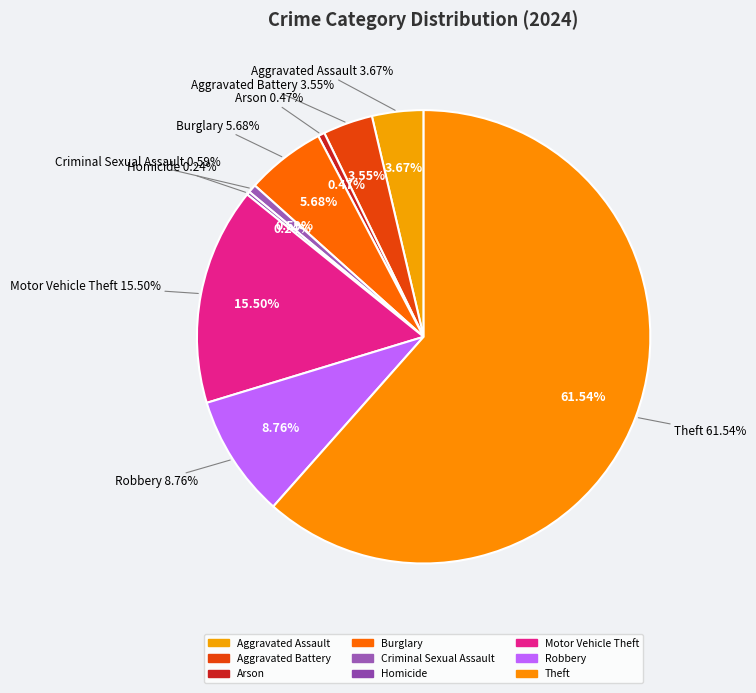

Approximately how many times larger is the value at Motor Vehicle Theft compared to Aggravated Assault?

4.2